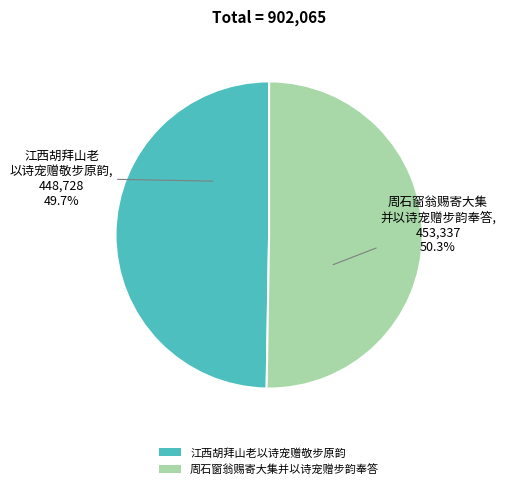

To the nearest percent, what is the average slice percentage?

50%